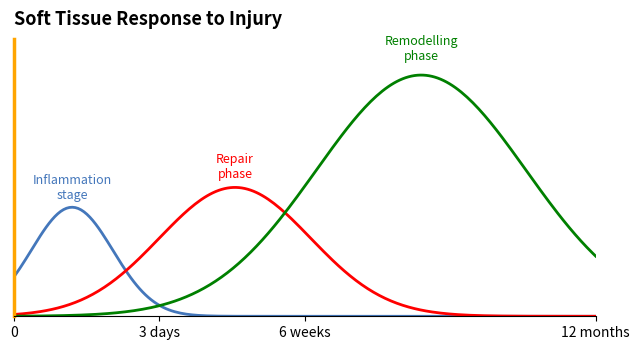

True or false: Repair phase has more than 1 interior local peaks.

False